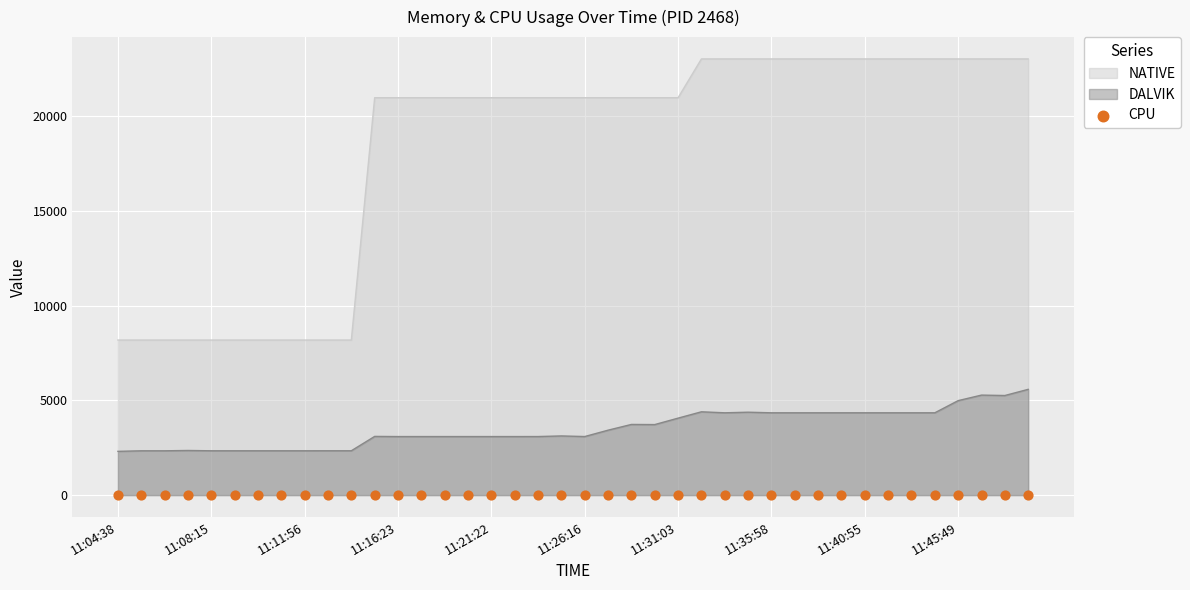

True or false: DALVIK and NATIVE cross at least once.

False